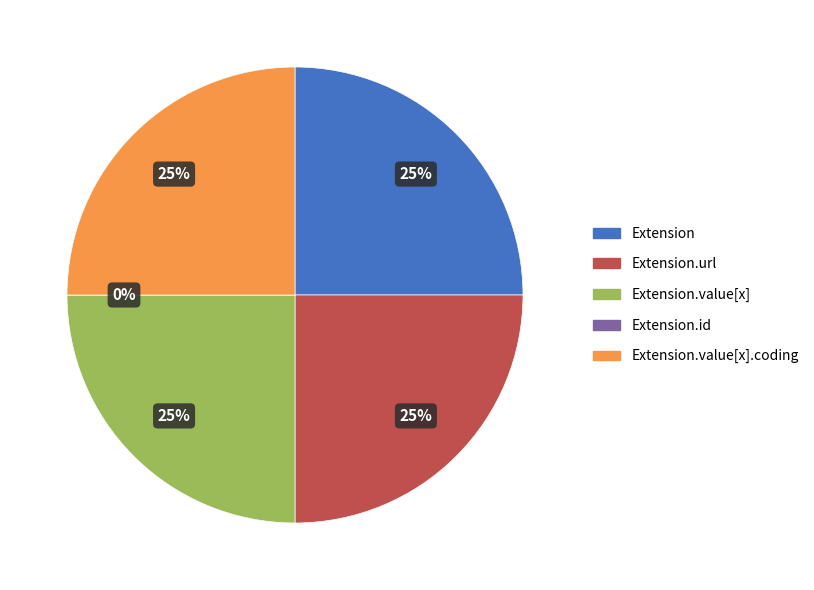

The Extension.url slice represents 38% of the pie. True or false?

False